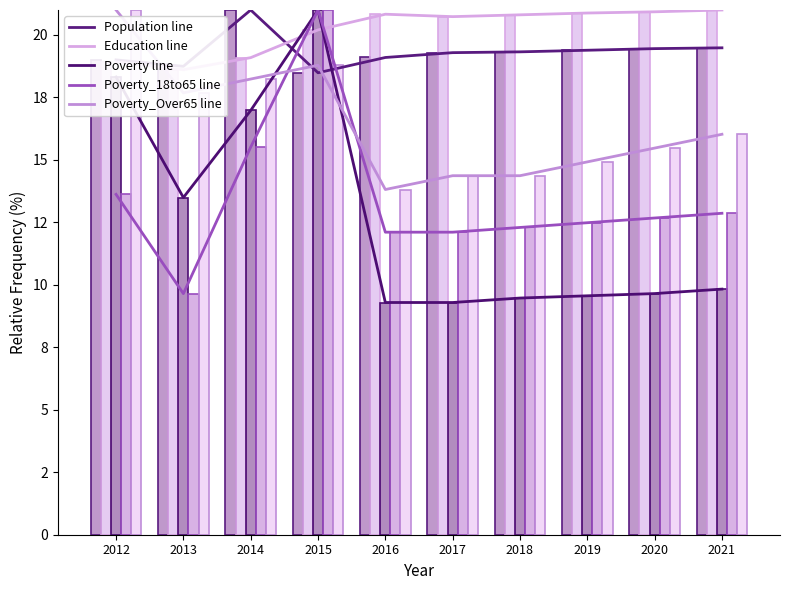

What is the difference between the Education values at 2020 and 2013?

2.3